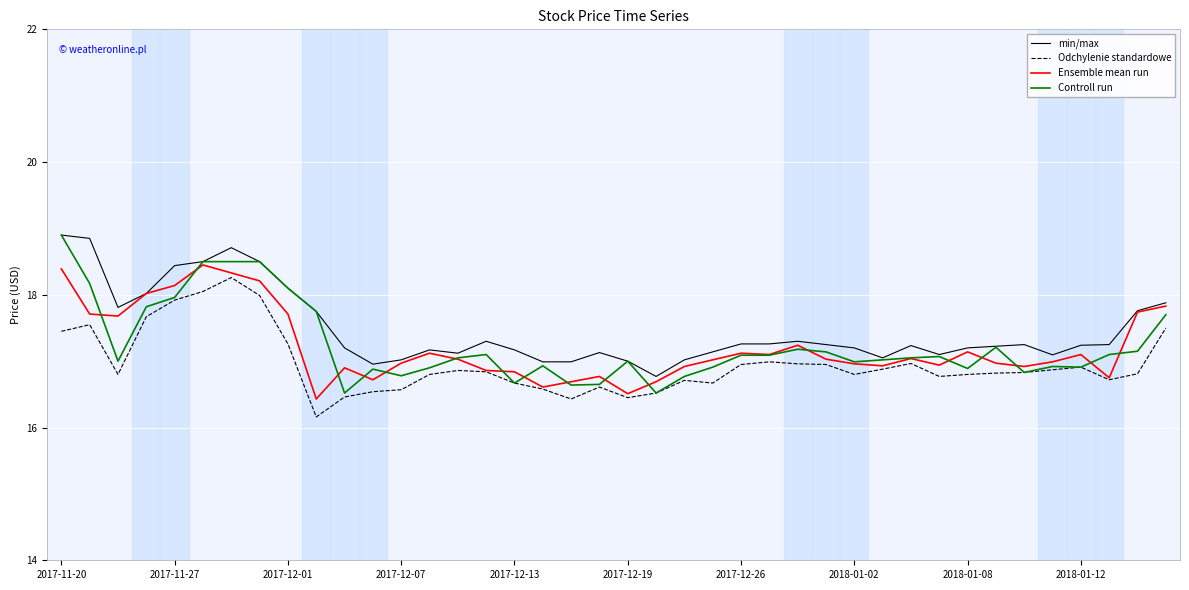

What is the minimum value for Ensemble mean run?

16.4